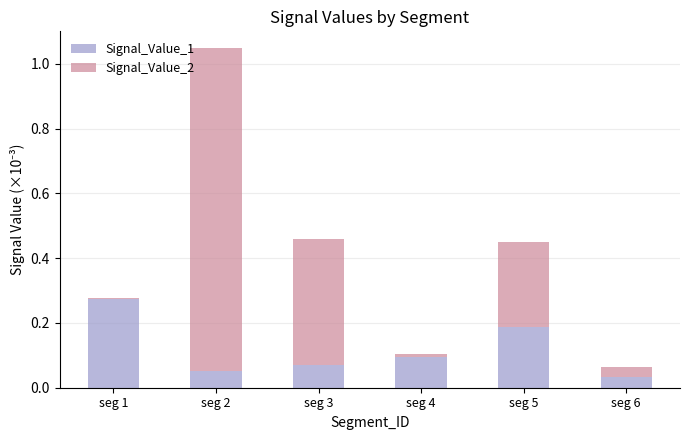

At which category is the sum across all series the highest?

seg 2